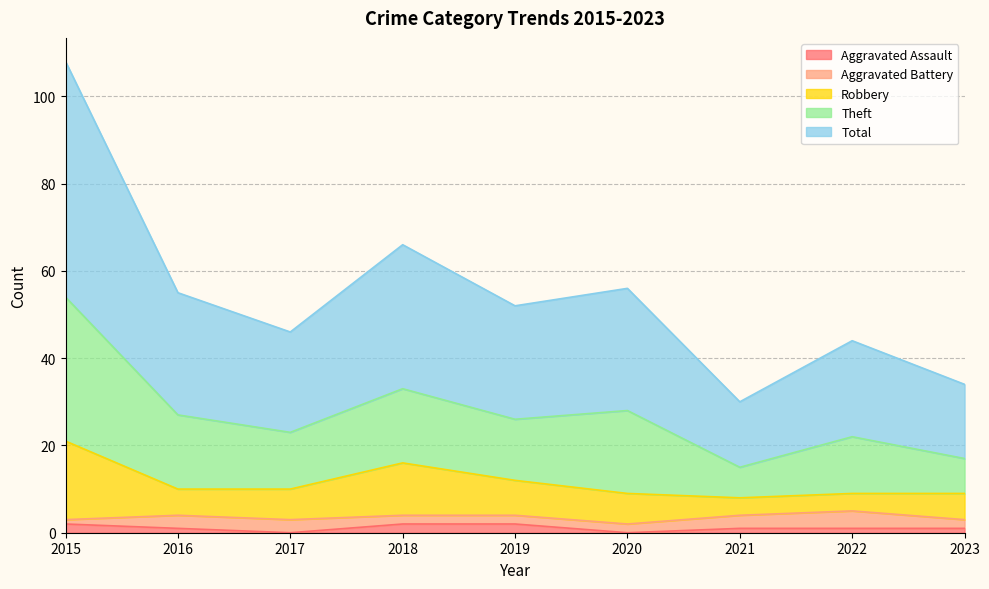

The Theft series shows 81 at 2017. True or false?

False